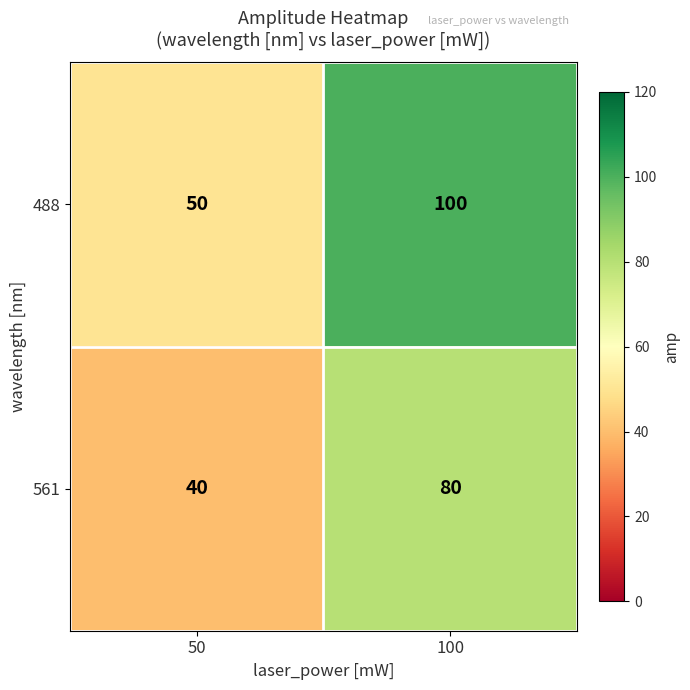

Where is 561 nearest to the value 60?

50